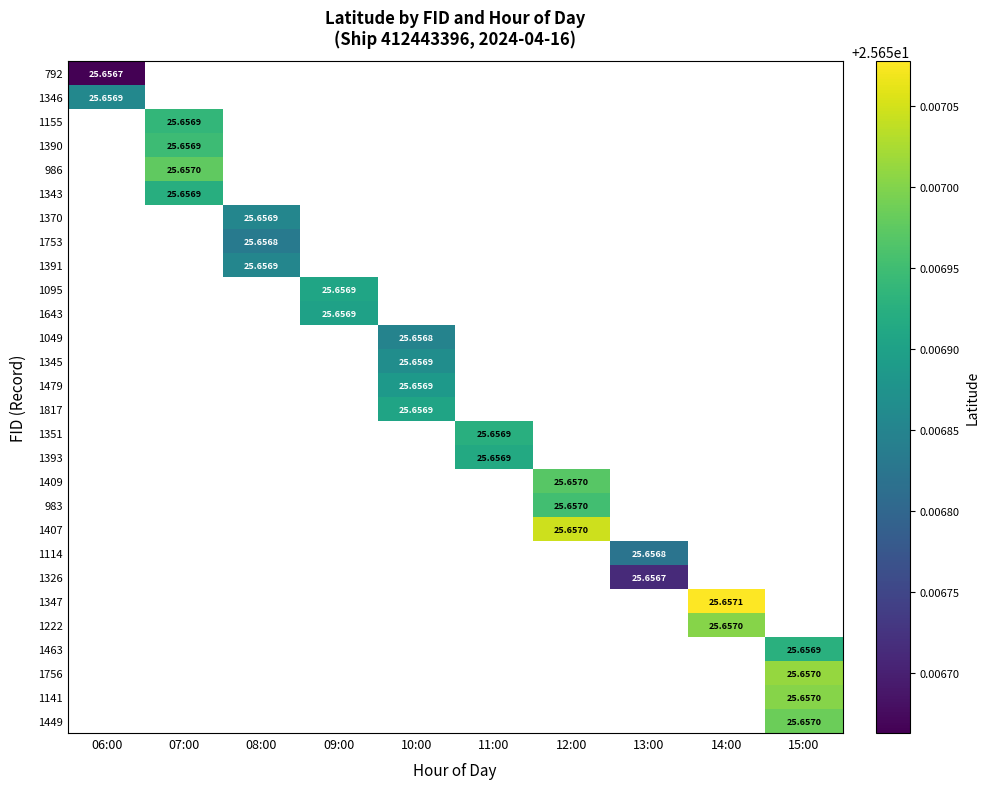

At how many categories does at least one series exceed 25?

10